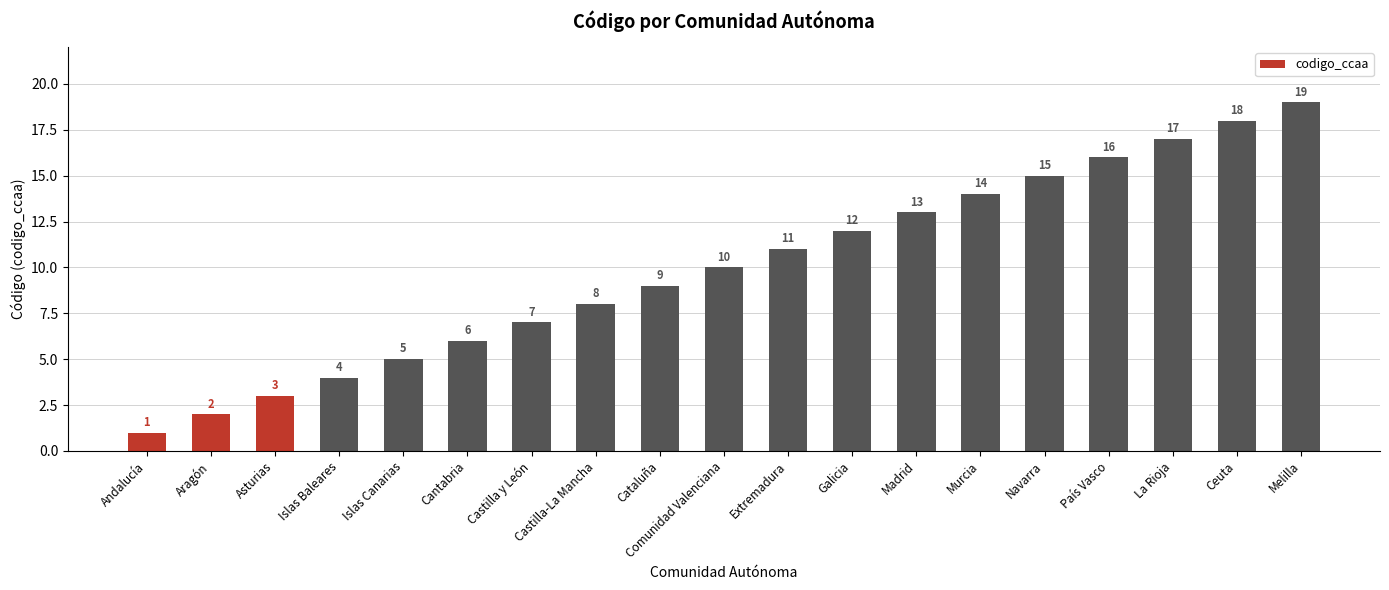

The value at Castilla-La Mancha is 8. True or false?

True